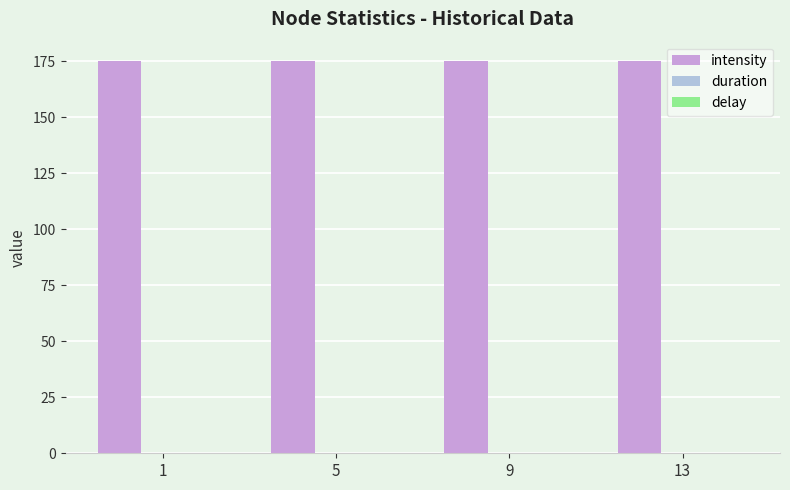

What is the sum of all intensity values?

700.0